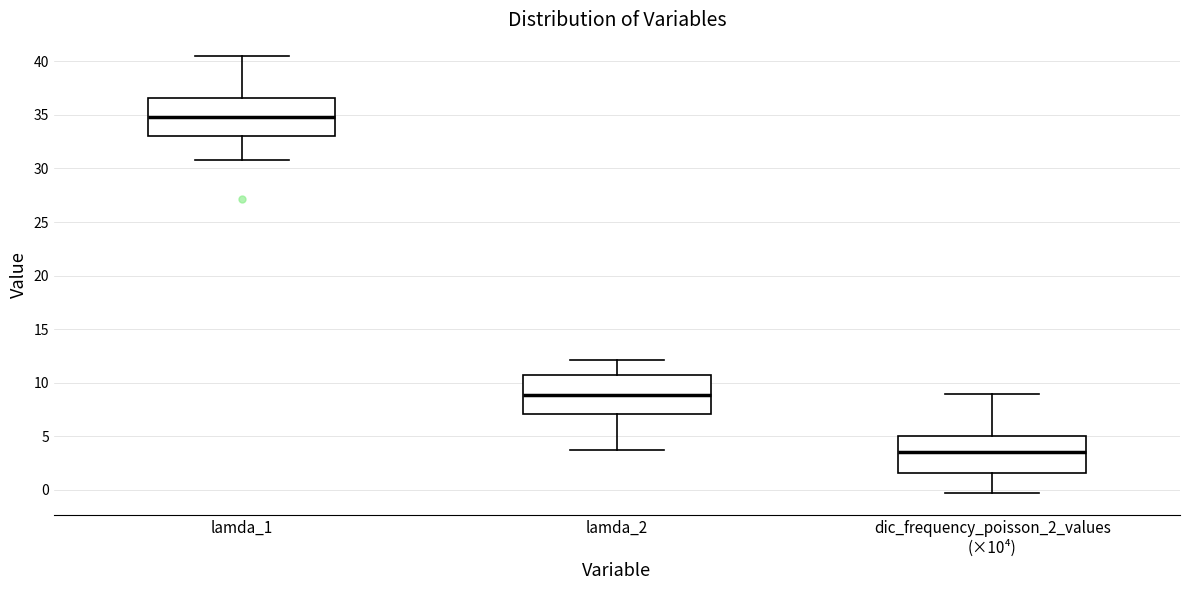

Reading left to right, read every box against the y-axis: the position of its median line, the range the box covers, and the ends of its whiskers. The values are not printed on the chart, so give them approximately, as read against the axis.

lamda_1: median 35.0, box 33.0 to 36.5, whiskers 31.0 to 40.5
lamda_2: median 9.0, box 7.0 to 10.5, whiskers 3.5 to 12.0
dic_frequency_poisson_2_values (×10⁴): median 3.5, box 1.5 to 5.0, whiskers -0.5 to 9.0